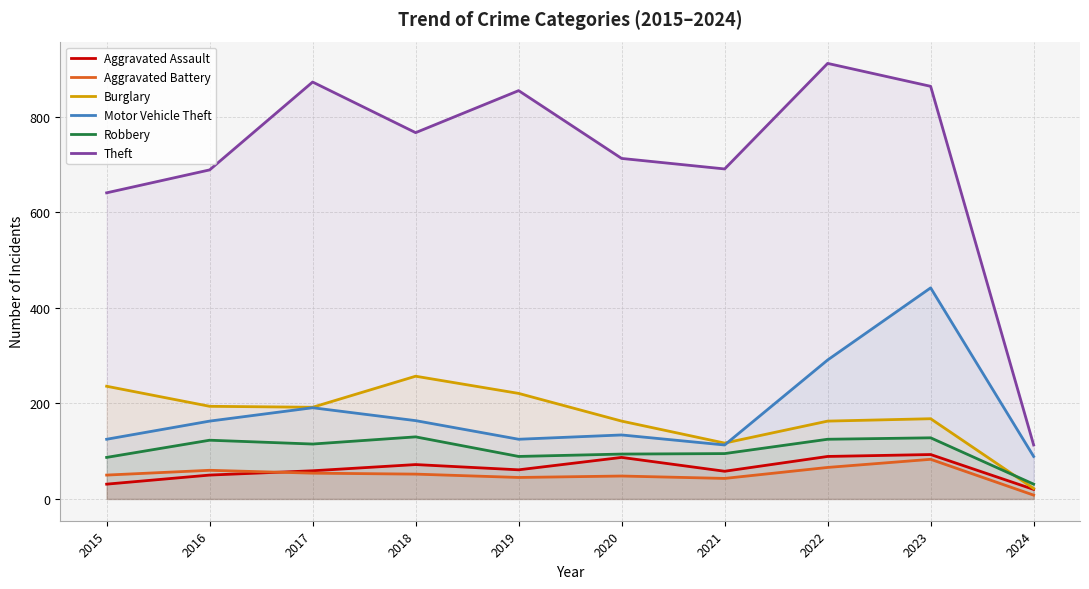

At which label is Motor Vehicle Theft closest to 265?

2022